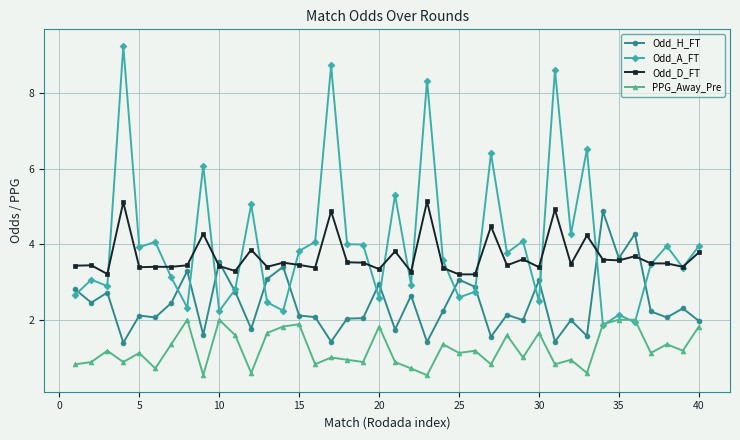

True or false: PPG_Away_Pre and Odd_D_FT intersect in this chart.

False